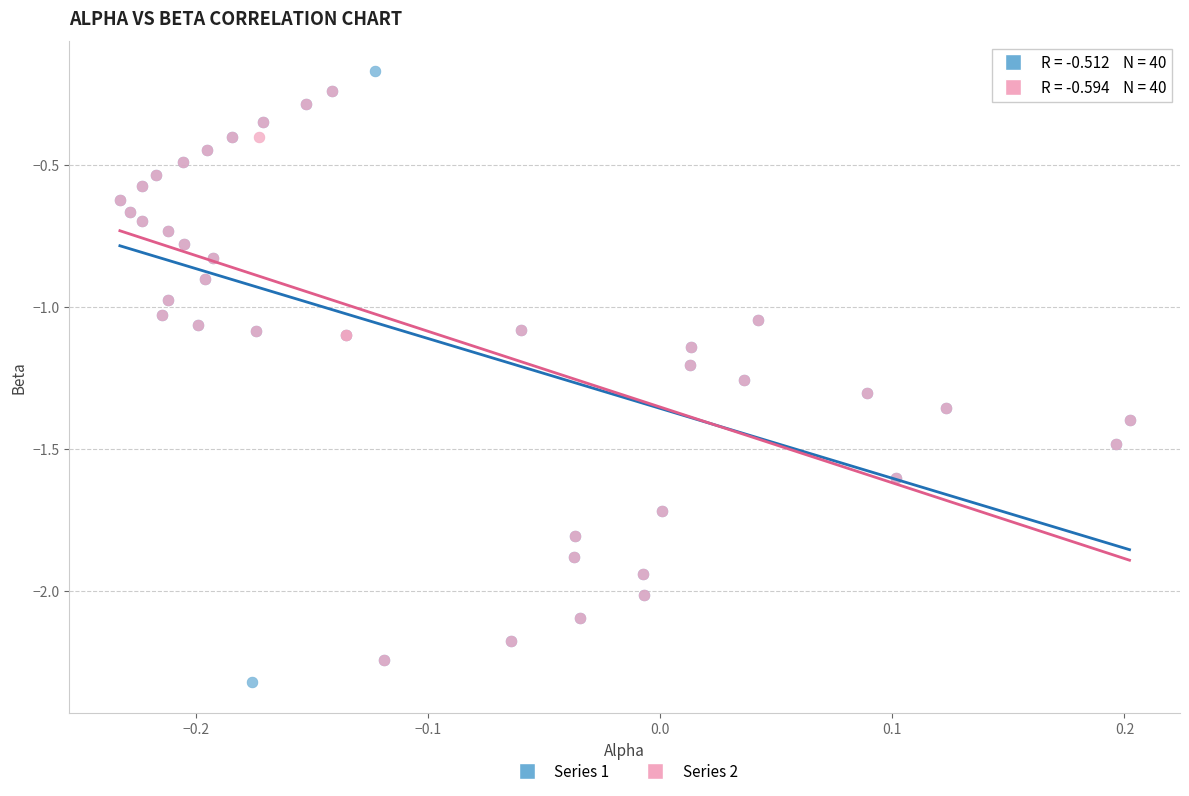

What are all the series names shown in the legend?

Series 1, Series 2